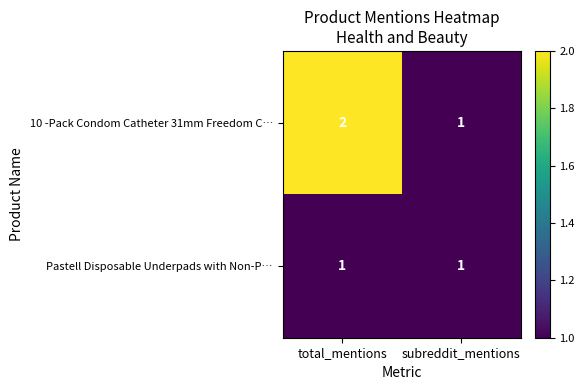

Which series has the largest total across all categories?

10 -Pack Condom Catheter 31mm Freedom C…